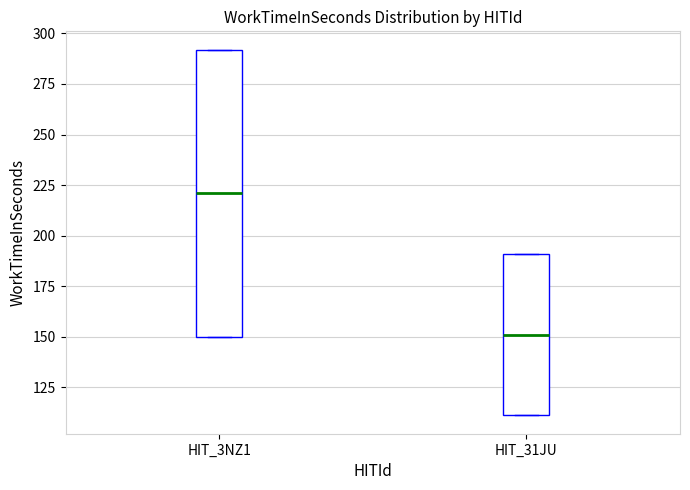

Reading left to right, transcribe this box plot: for each box, give where its median line is, the range the box spans, and where its two whiskers end, as read against the y-axis. The values are not printed on the chart, so give them approximately, as read against the axis.

HIT_3NZ1: median 220, box 150 to 290, whiskers 150 to 290
HIT_31JU: median 150, box 110 to 190, whiskers 110 to 190